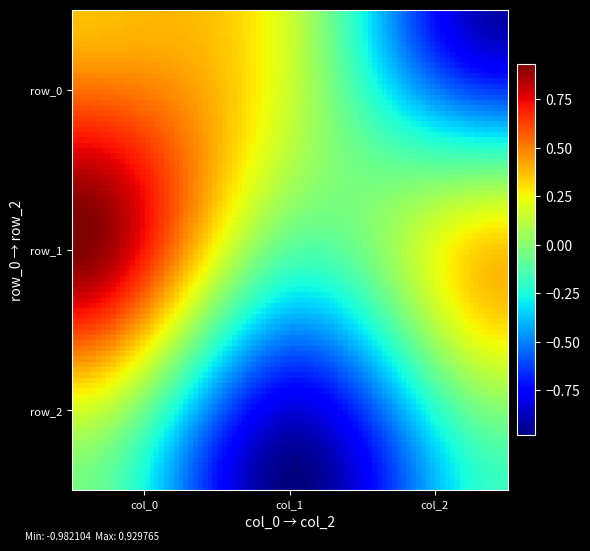

Which series has the largest total across all categories?

row_1